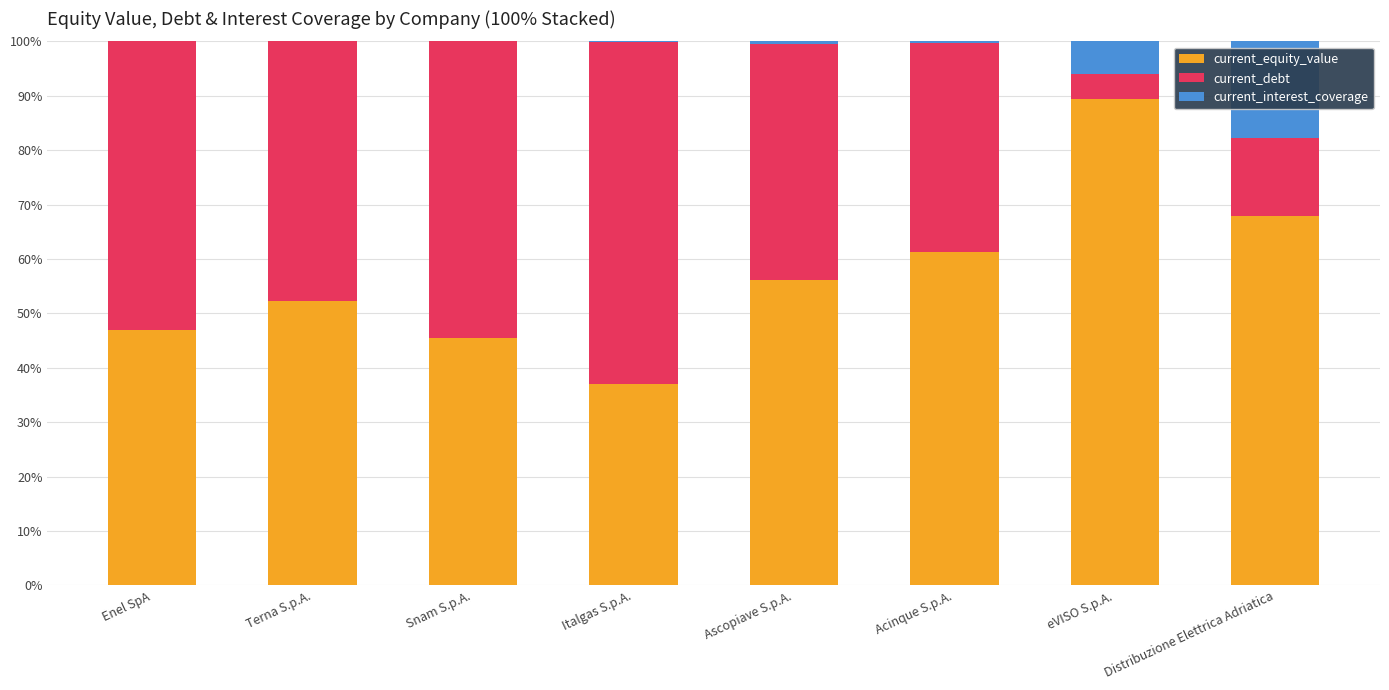

How many data points does each series have?

8